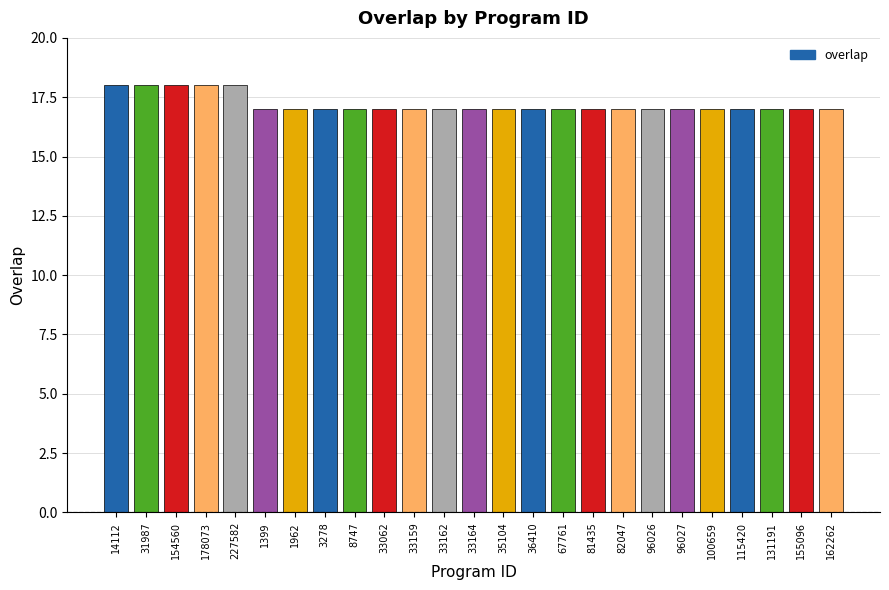

Is it true that the value at 154560 is 18?

True